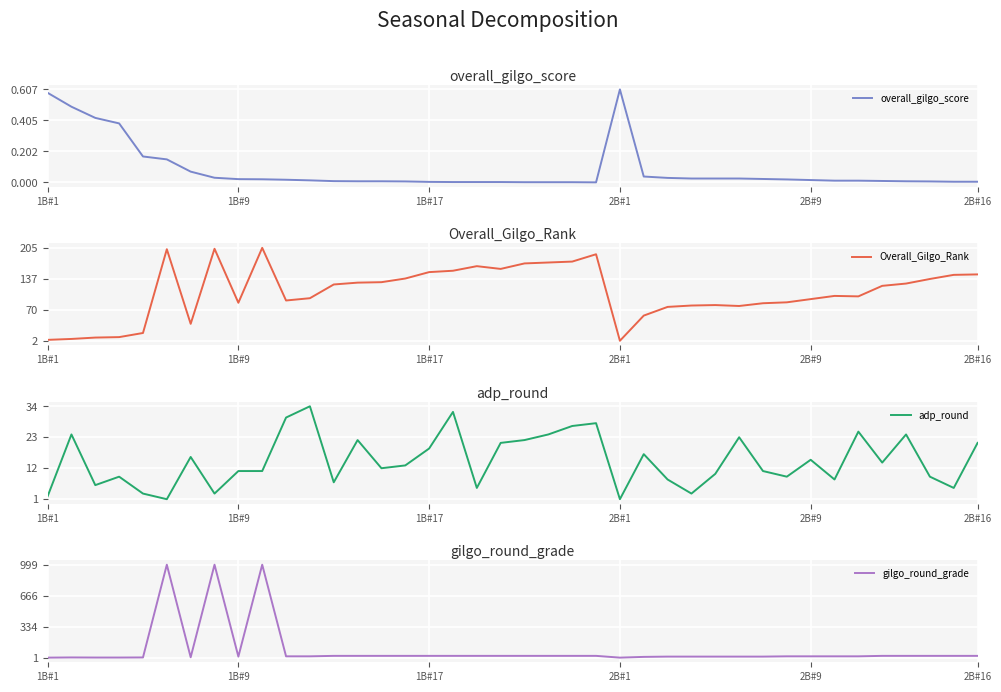

Which category has the highest value in the overall_gilgo_score series?

2B#1